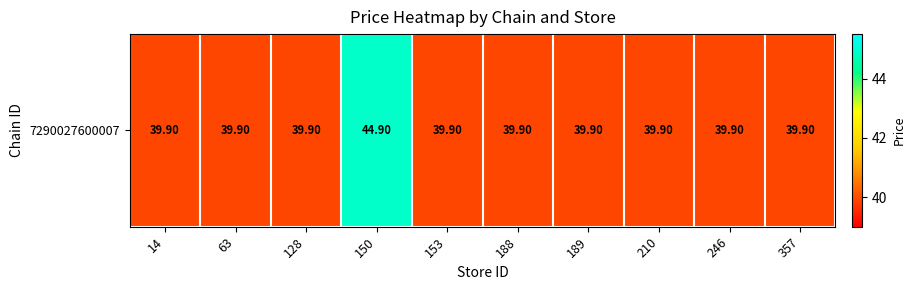

The value at 14 is 39.9. True or false?

True